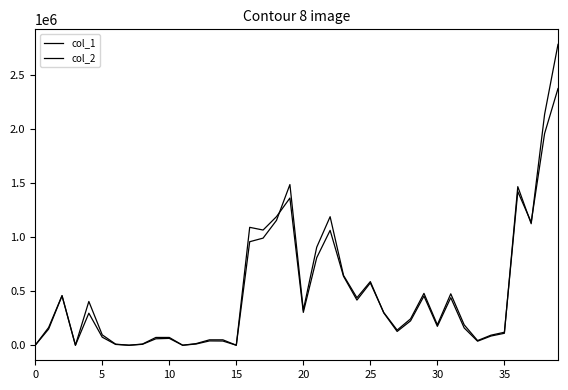

What is the value of the col_2 point at the 9th from the left?

8490